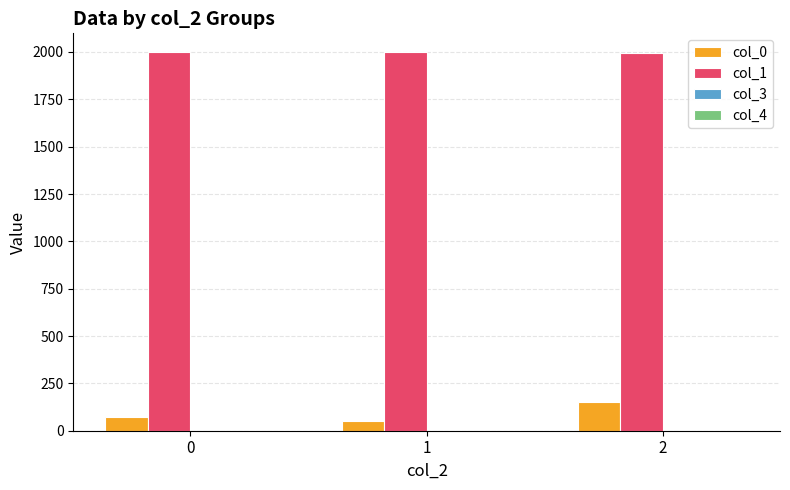

What is the maximum value shown in the chart?

1998.5